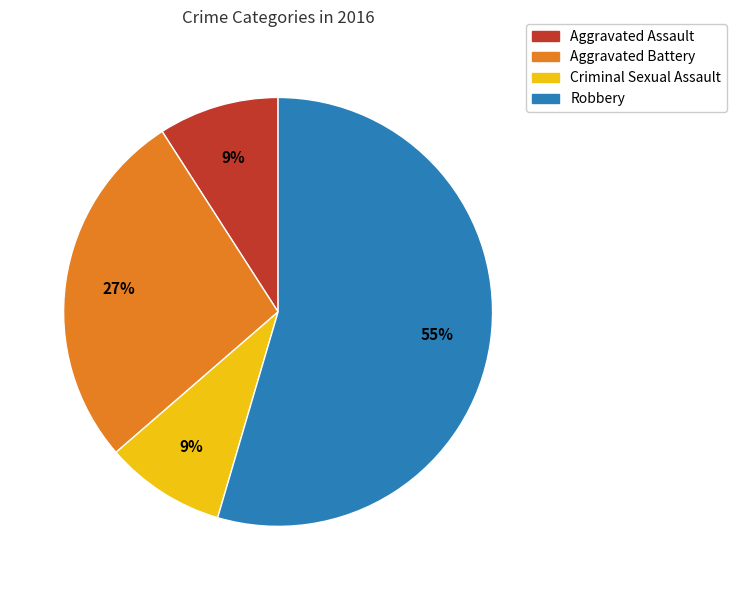

To the nearest percent, what is the average slice percentage?

25%